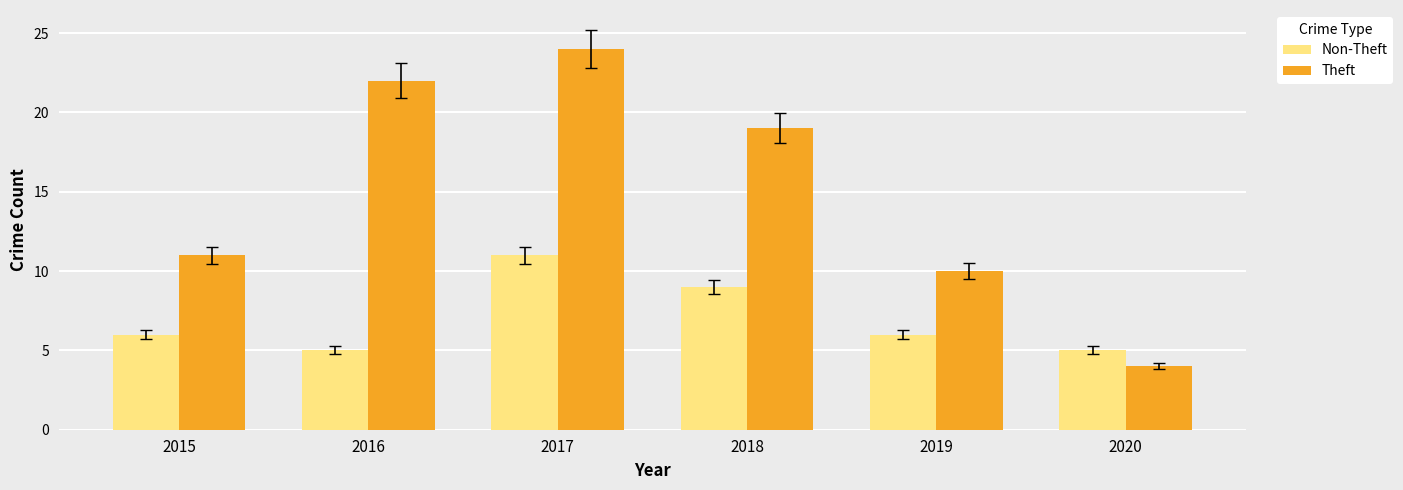

Where is Non-Theft nearest to the value 8?

2018